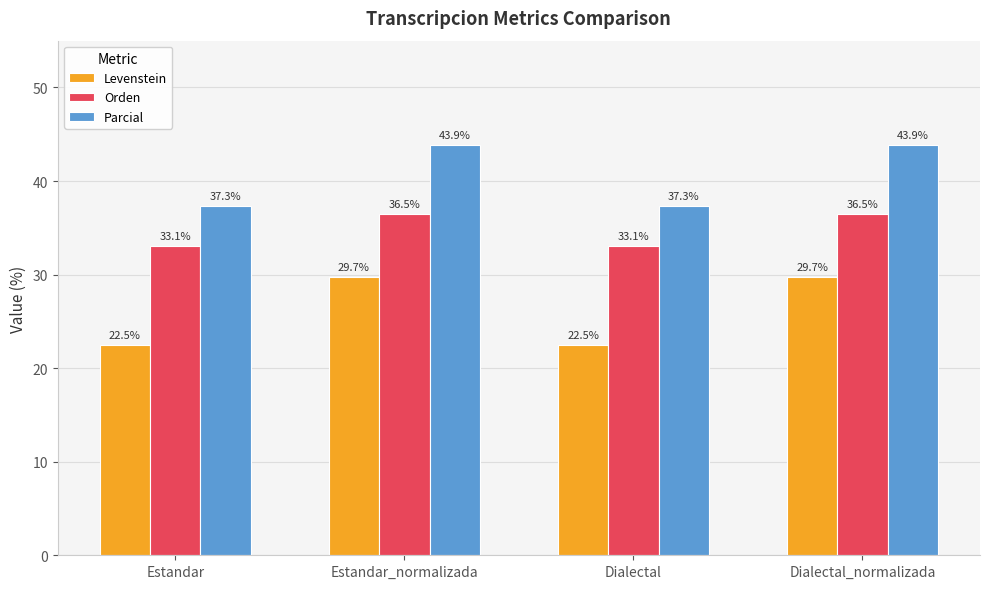

True or false: Levenstein has a value of 7.2 at Dialectal.

False